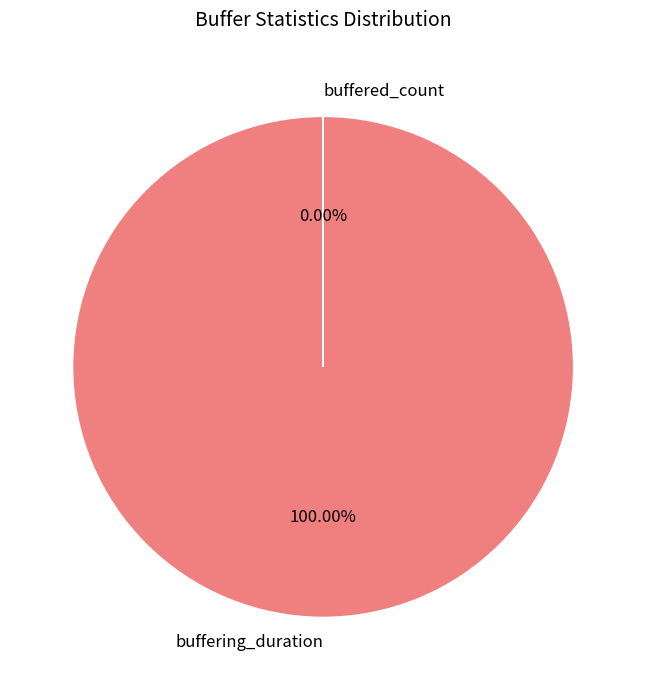

Which category has the biggest portion of the pie?

buffering_duration